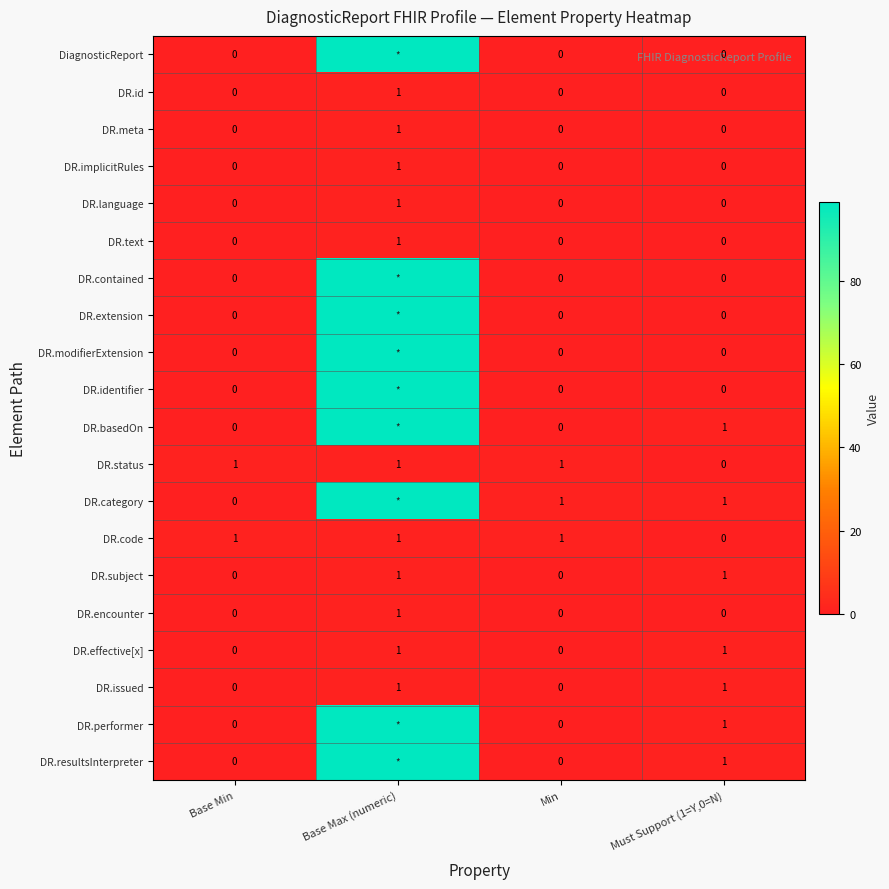

At which category is the sum across all series the highest?

Base Max (numeric)